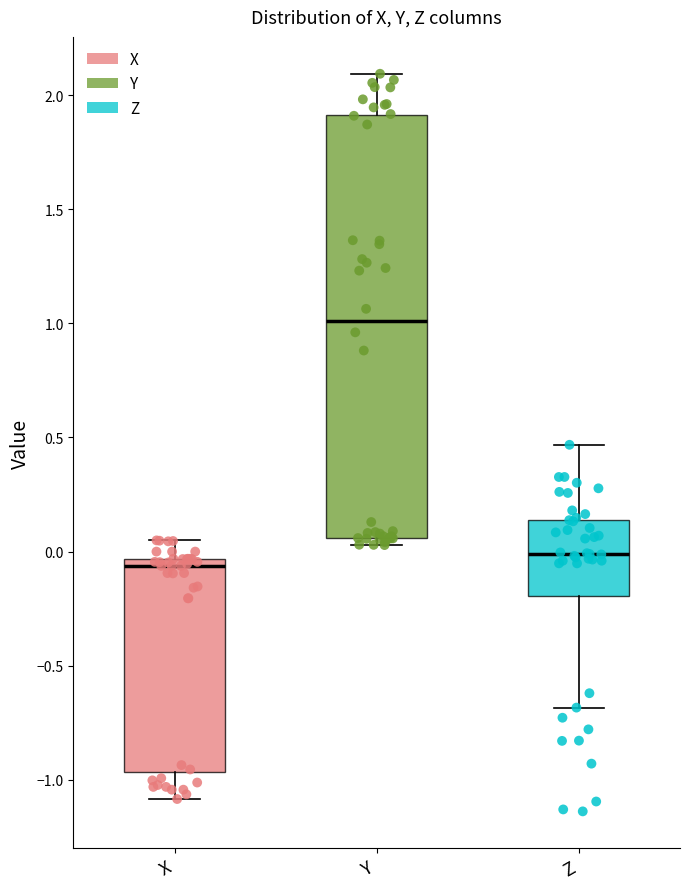

Reading left to right, transcribe this box plot: for each box, give where its median line is, the range the box spans, and where its two whiskers end, as read against the y-axis. The values are not printed on the chart, so give them approximately, as read against the axis.

X: median -0.05 (just below the box's upper edge), box -0.95 to -0.05, whiskers -1.10 to 0.05
Y: median 1.00, box 0.05 to 1.90, whiskers 0.05 (just below the box's lower edge) to 2.10
Z: median 0.00, box -0.20 to 0.15, whiskers -0.70 to 0.45